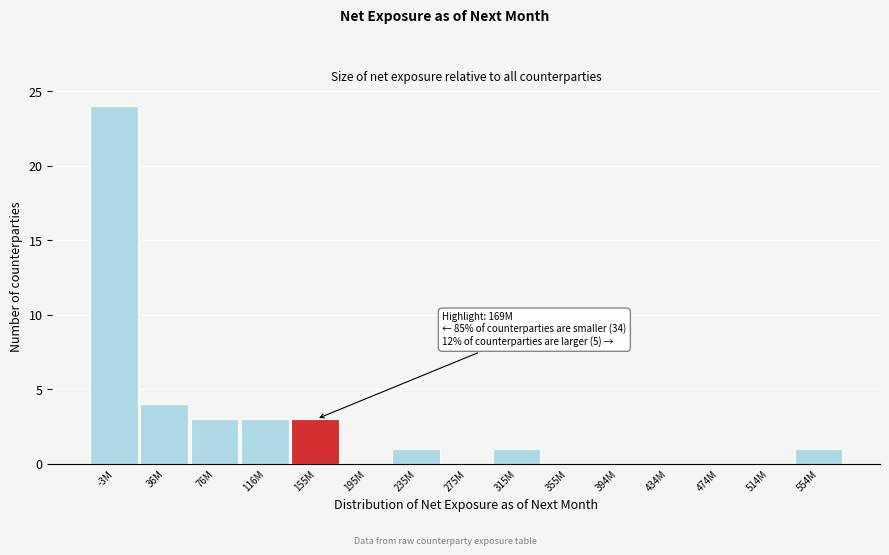

Reading left to right, what are all the values shown in this chart?

-3M=24	36M=4	76M=3	116M=3	155M=3	195M=0	235M=1	275M=0	315M=1	355M=0	394M=0	434M=0	474M=0	514M=0	554M=1